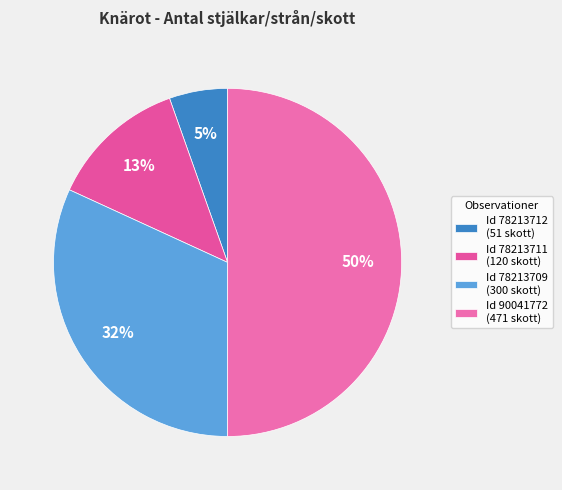

To the nearest percent, what is the difference between the largest and smallest slice percentages?

45%